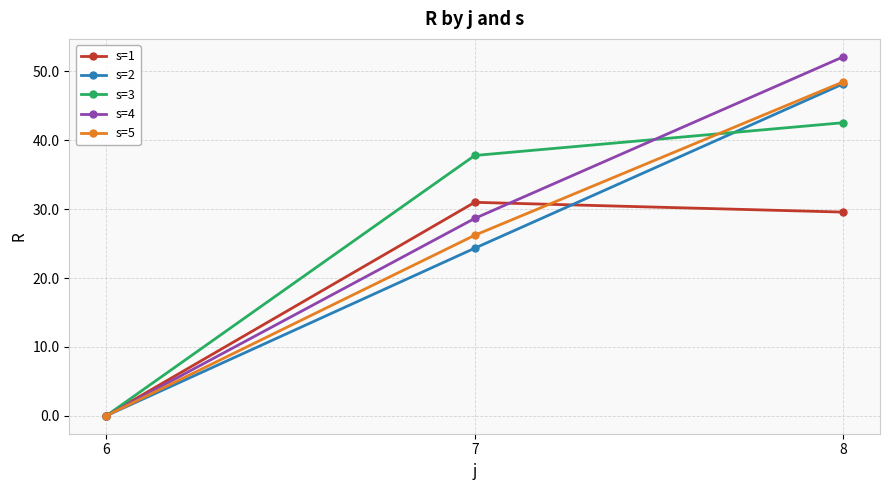

How many data points does each series have?

3